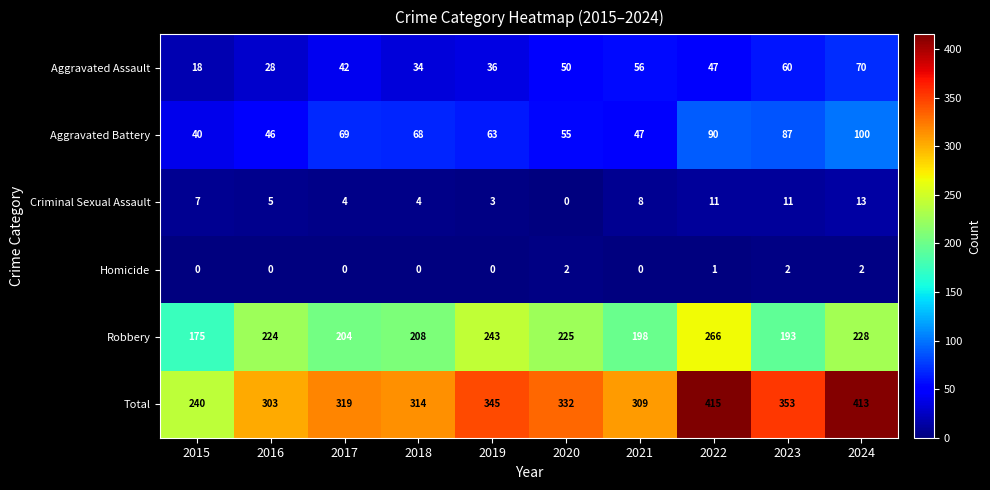

What is the difference between the maximum and second lowest values in the Robbery series?

73